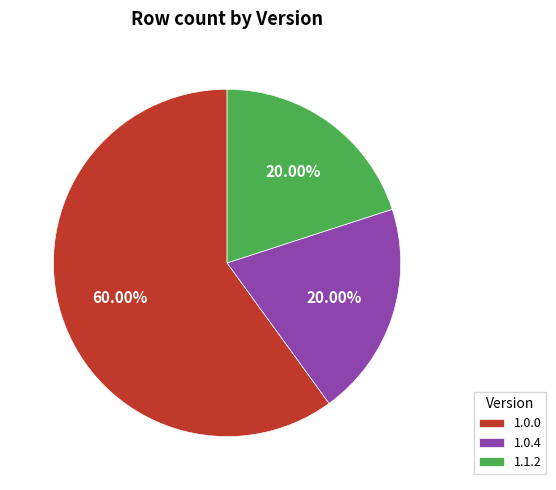

How many slices are in this pie chart?

3